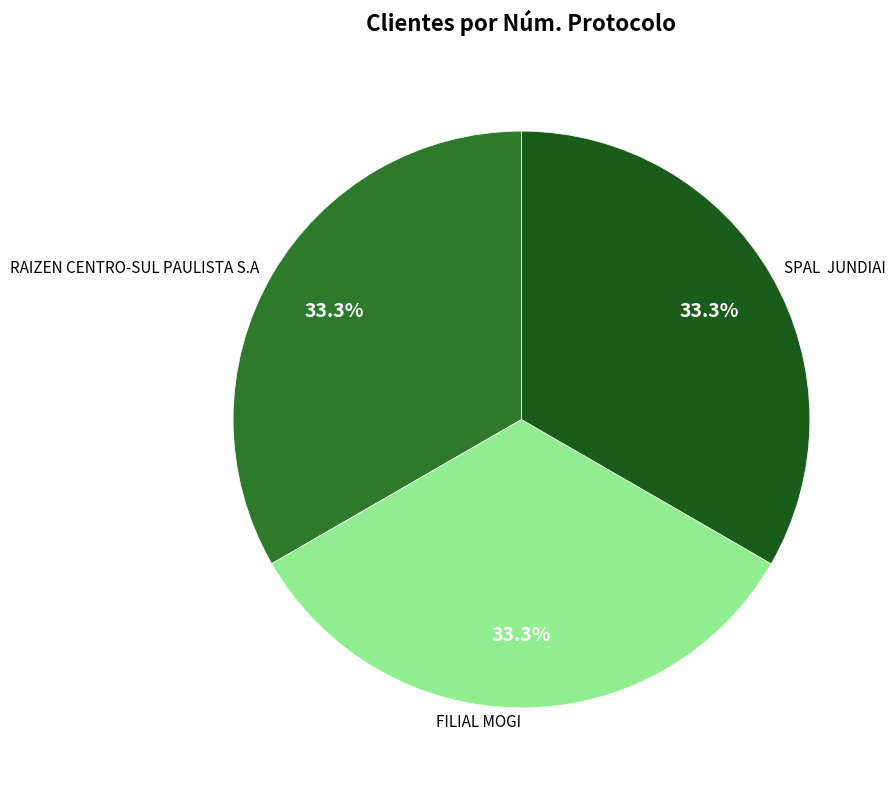

What percentage is NOT represented by RAIZEN CENTRO-SUL PAULISTA S.A?

66.7%